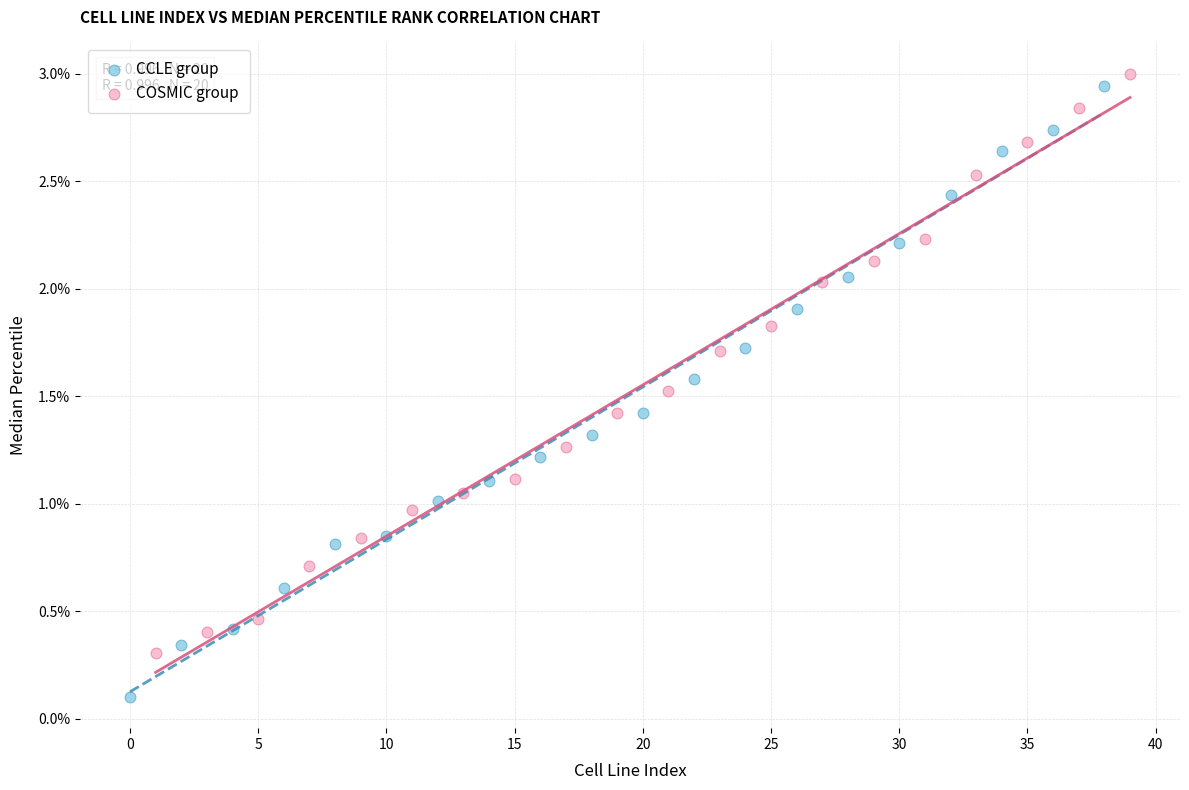

Which series has the widest spread of Y values?

CCLE group